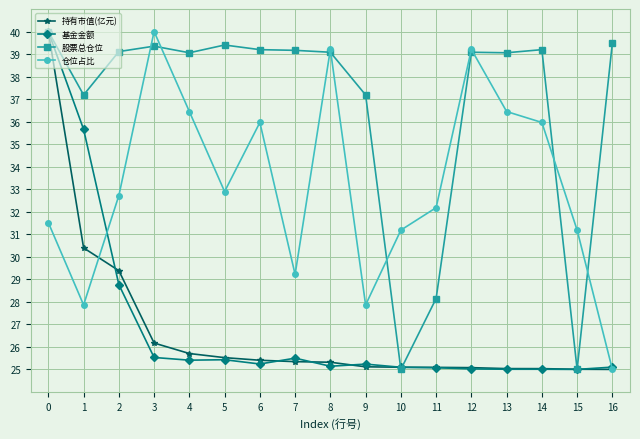

What is the total value across all series at 15?

106.2